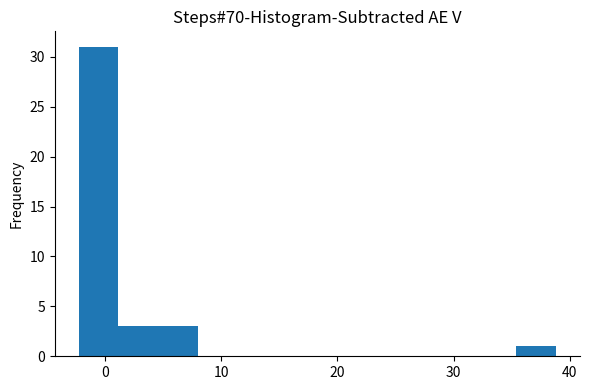

Around what value on the x-axis is the tallest bar? Give the approximate position of its centre, as read against the axis.

-1